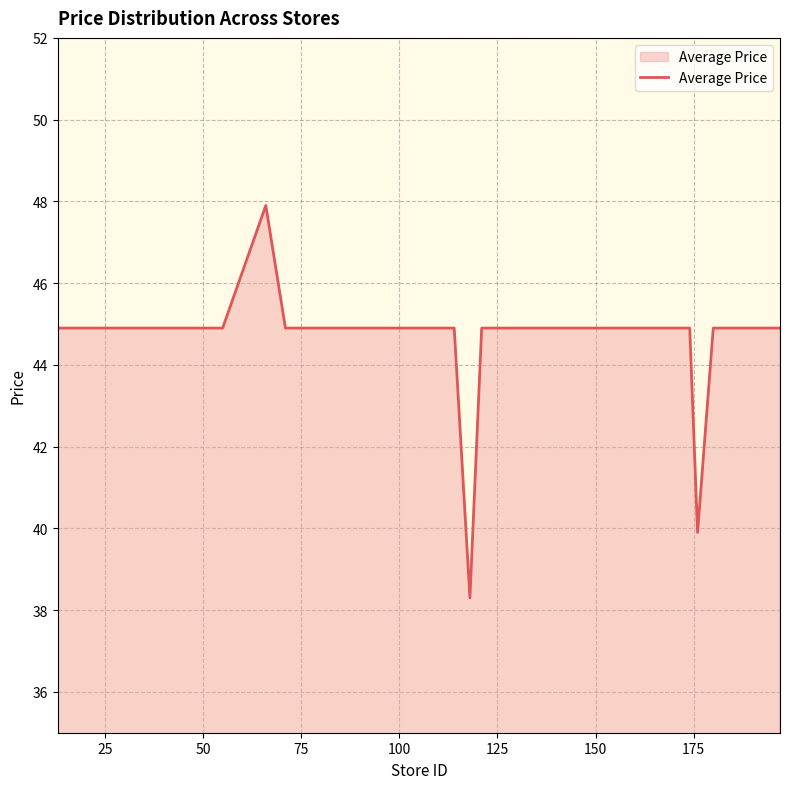

True or false: the data has more than 0 interior local peaks.

True